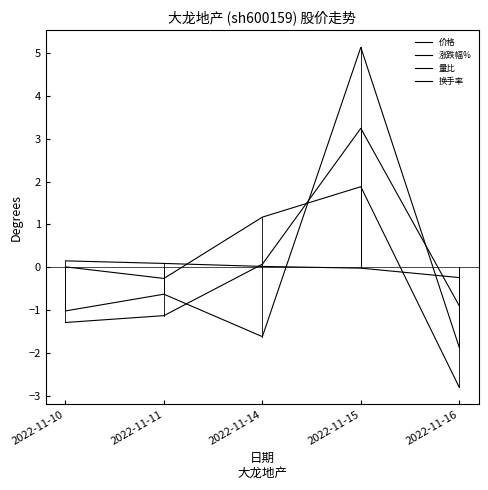

How many lines are shown in the chart?

4